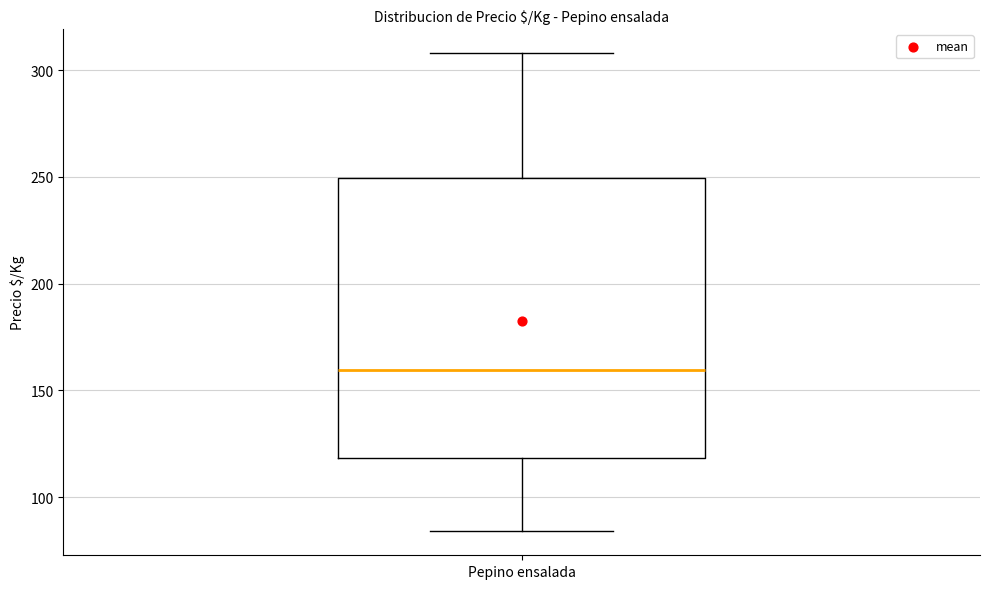

Transcribe this box plot: give where the median line is, the range the box spans, and where the two whiskers end, as read against the y-axis. The values are not printed on the chart, so give them approximately, as read against the axis.

median 160, box 120 to 250, whiskers 85 to 310